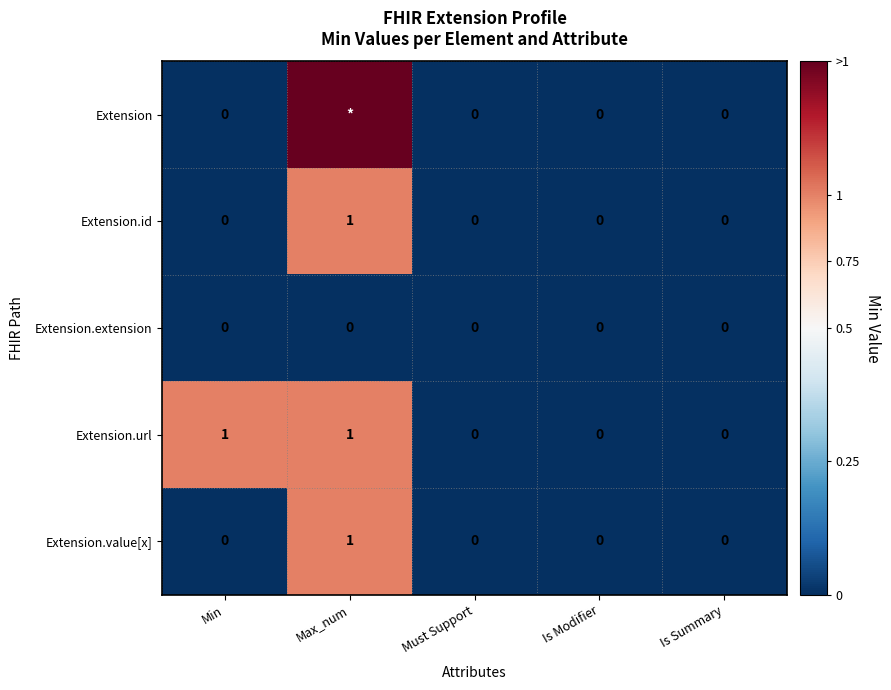

What is the highest value of the Extension.id series?

1.0